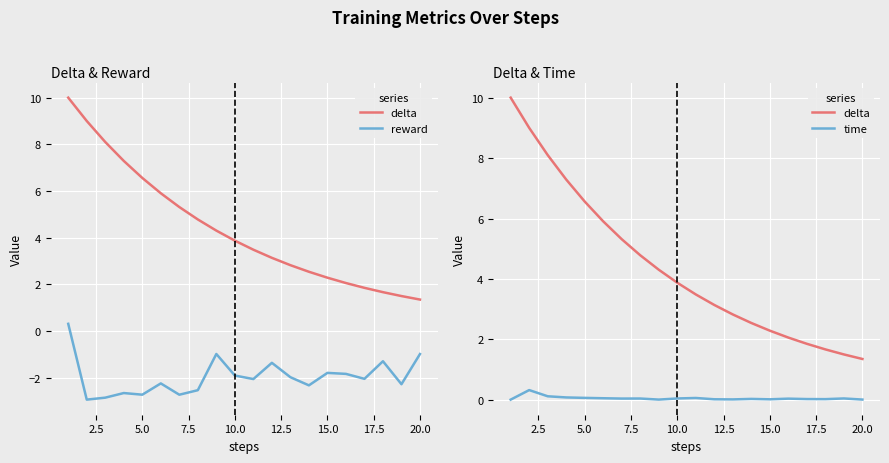

Rank the series by their maximum value, from lowest to highest.

reward, time, delta